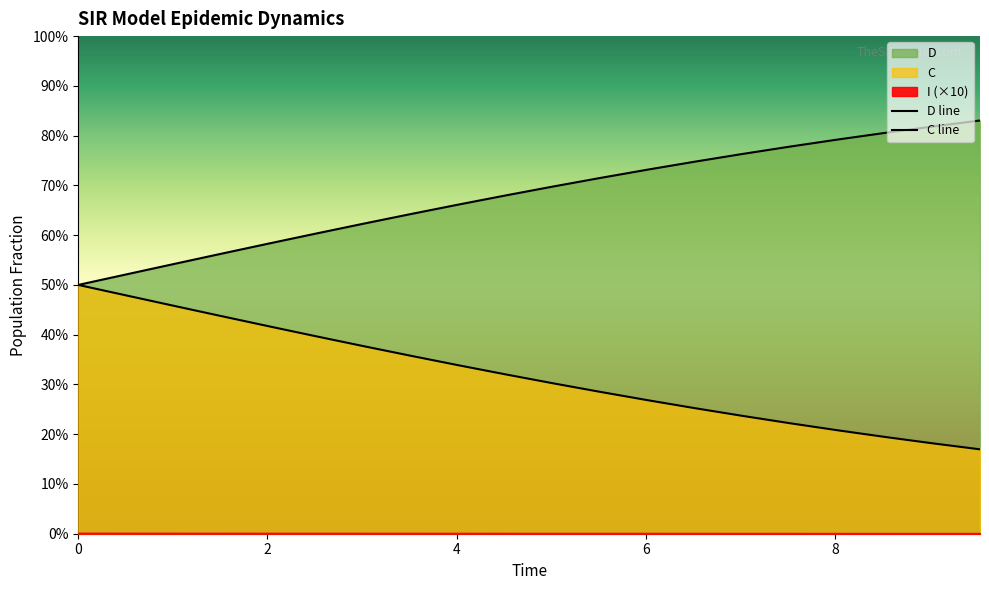

At how many categories does at least one series exceed 0?

20